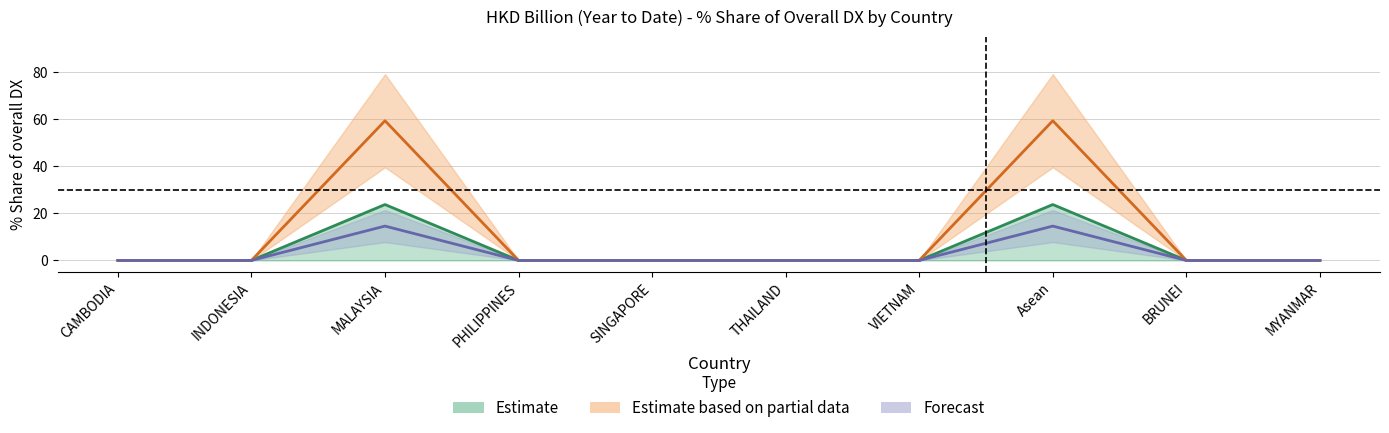

Where is 201612_% Share of overall DX nearest to the value 0?

CAMBODIA